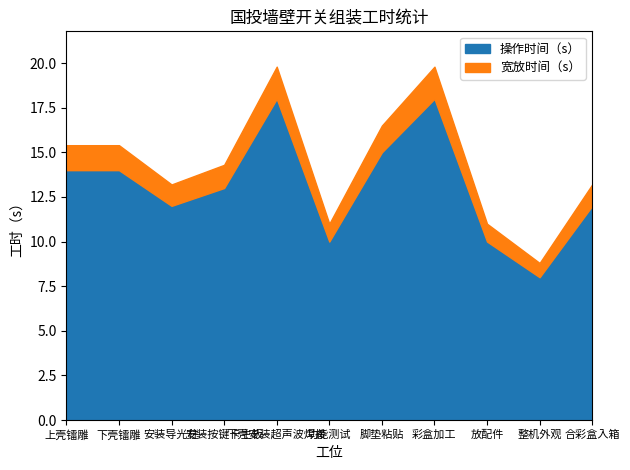

How many interior local valleys does the 操作时间（s） series have?

3